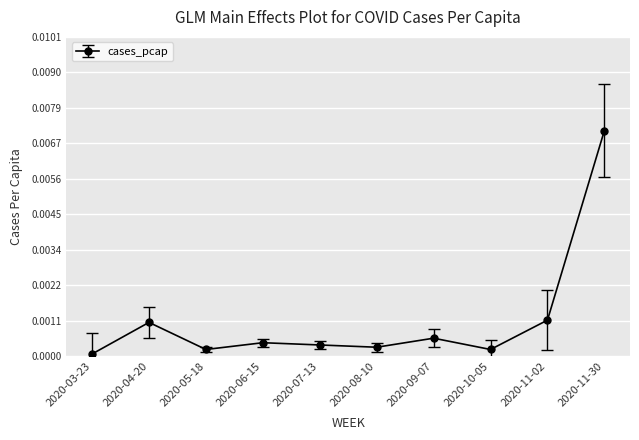

What is the label of the 5th point from the right?

2020-08-10